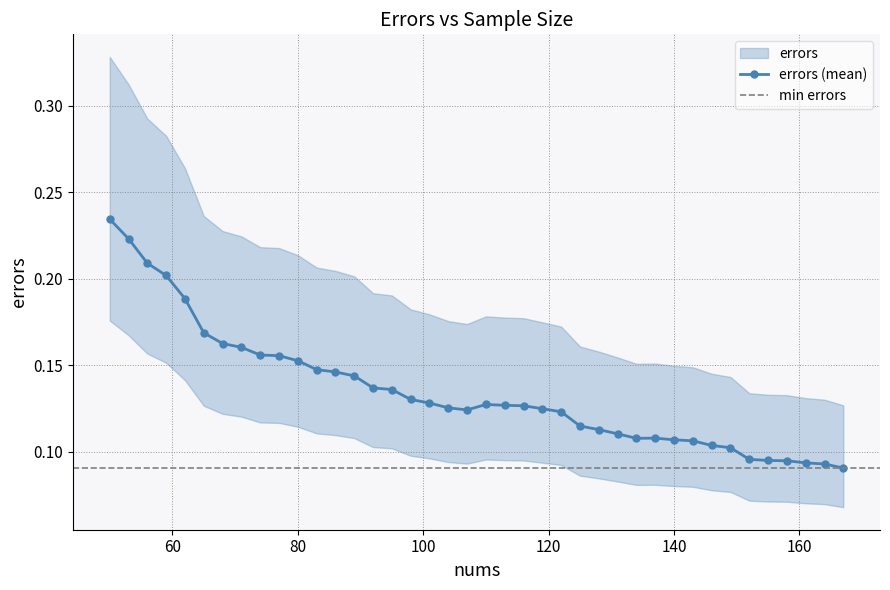

The chart shows a value of 0.1 at 128. True or false?

True